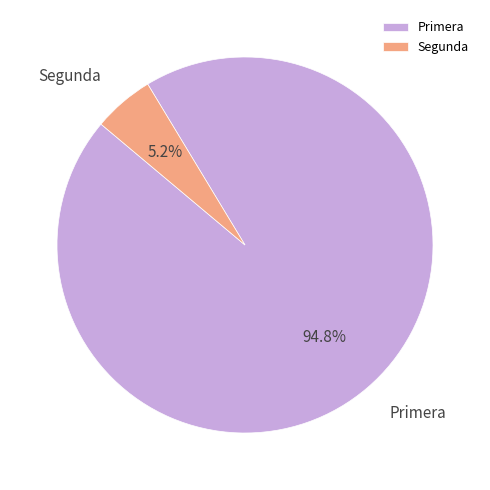

Which has a higher value, Primera or Segunda?

Primera